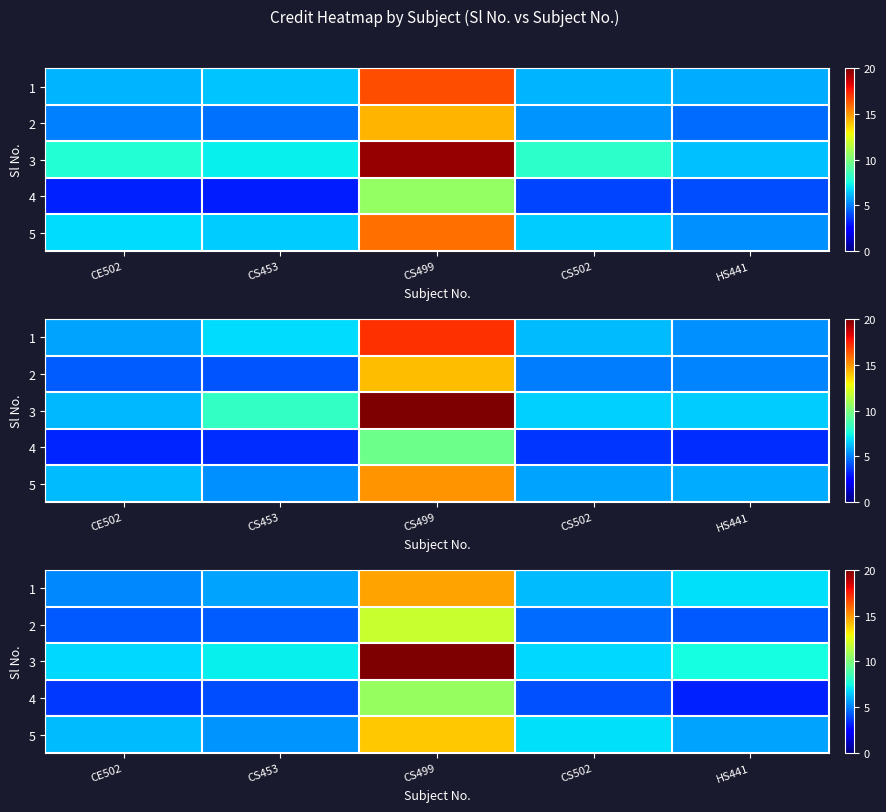

At how many categories does at least one series exceed 8?

1